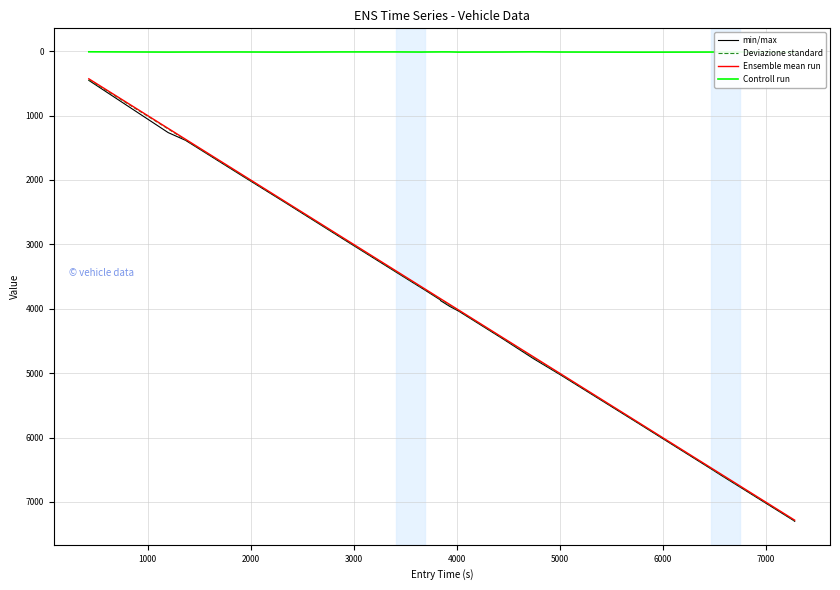

True or false: Controll run and Deviazione standard intersect in this chart.

False